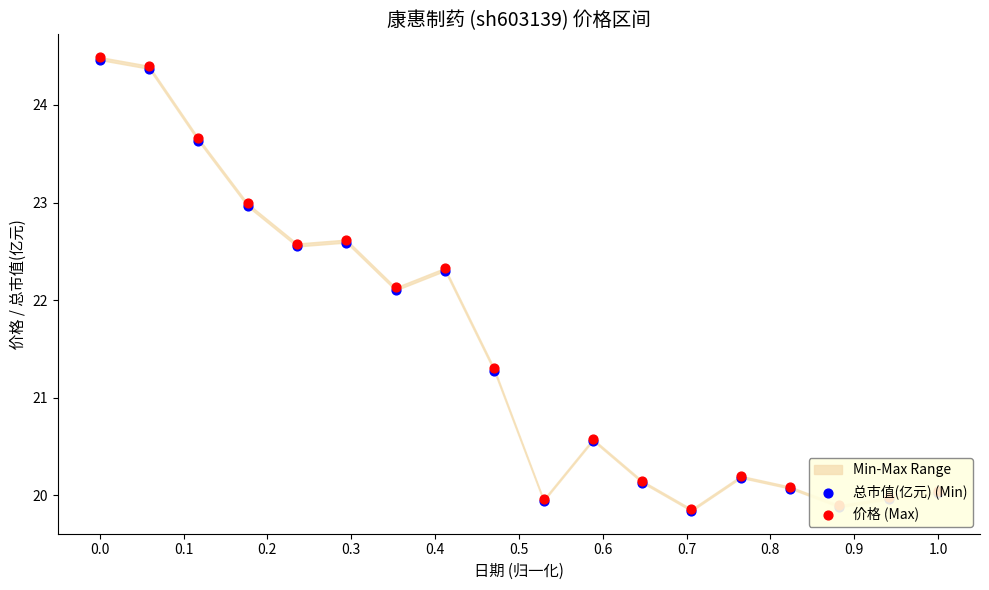

Which series contains the lowest Y value?

总市值(亿元) (Min)